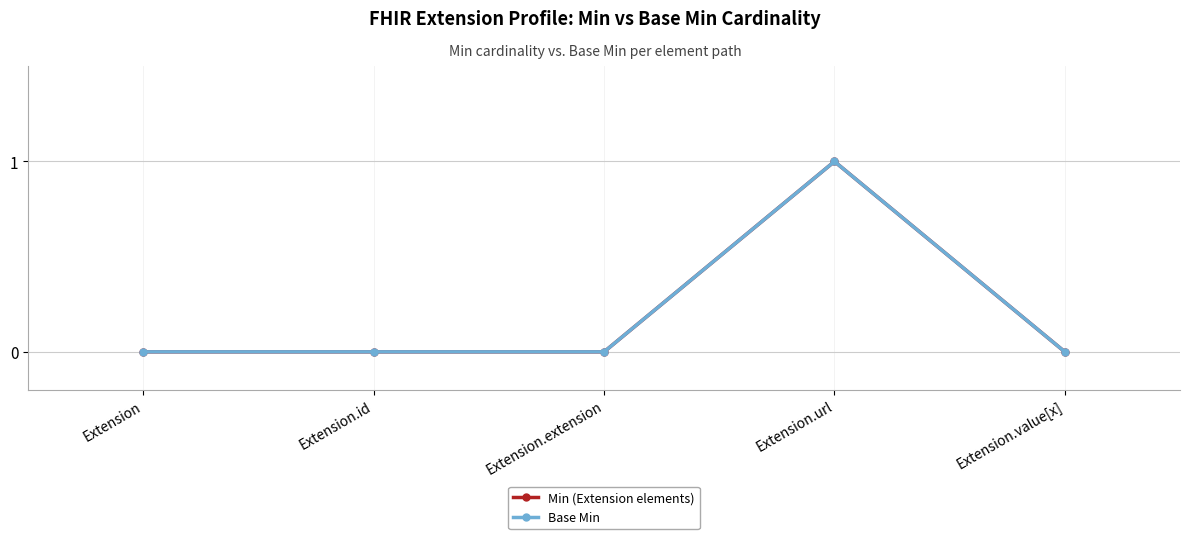

Does the chart have visible grid lines?

Yes